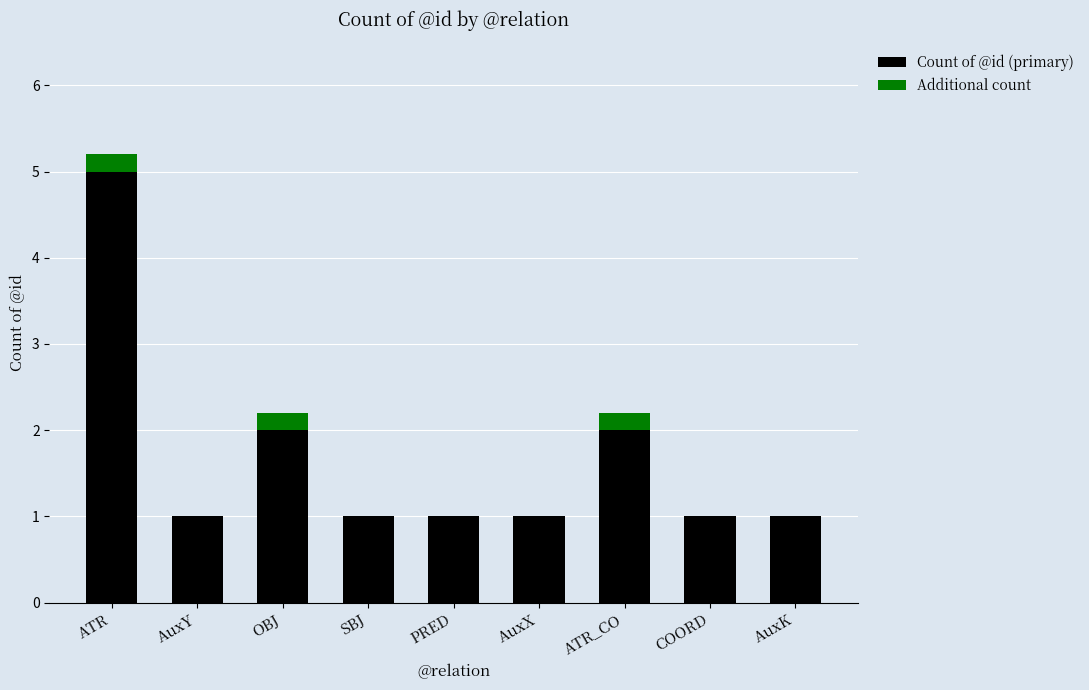

At which category is the sum across all series the highest?

ATR